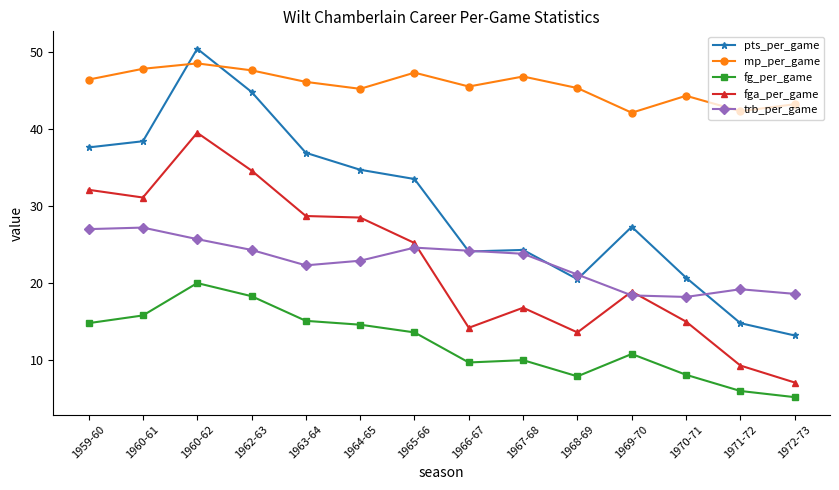

What is the minimum value for mp_per_game?

42.1